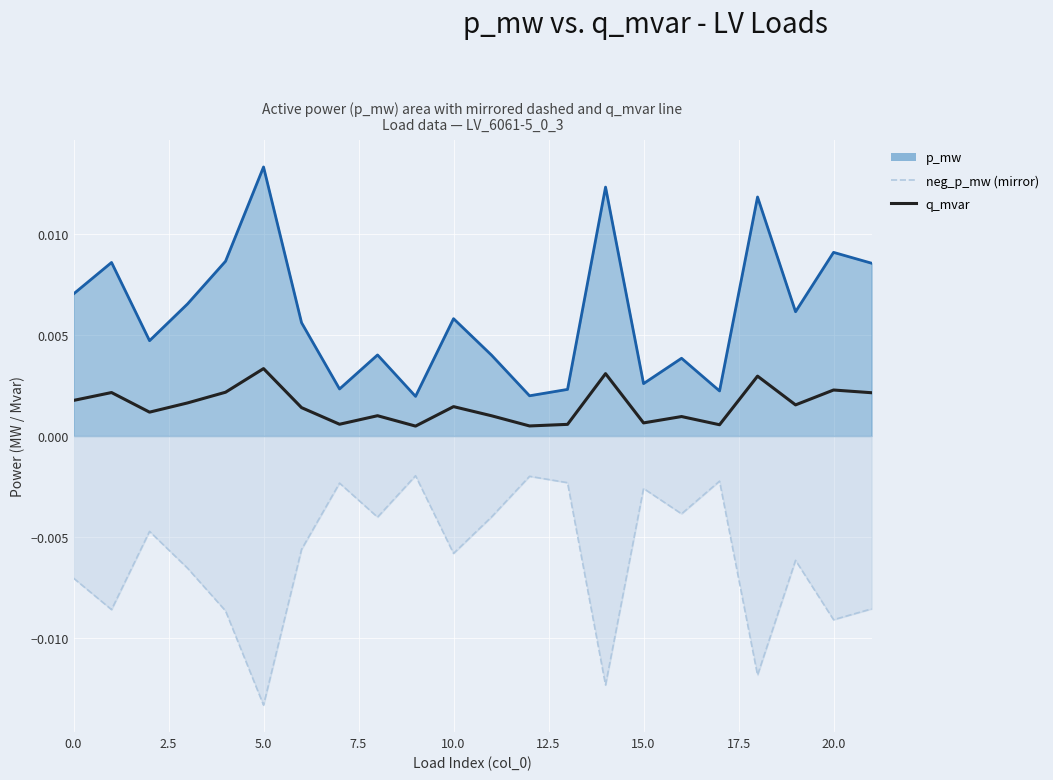

The value of neg_p_mw (dashed) at 10 is -0.0. True or false?

True